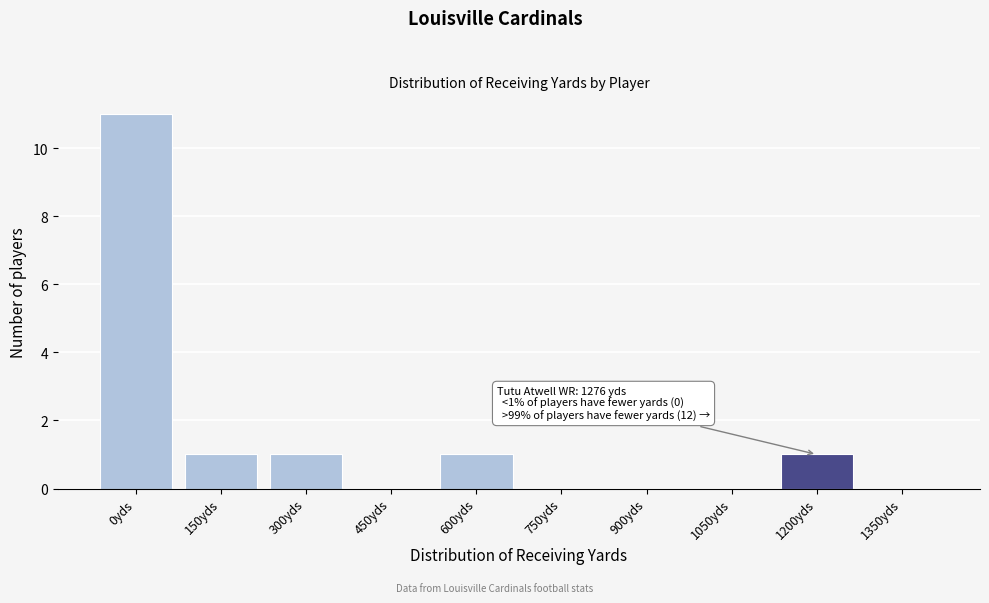

Reading left to right, list all the values displayed in this chart.

0yds=11	150yds=1	300yds=1	450yds=0	600yds=1	750yds=0	900yds=0	1050yds=0	1200yds=1	1350yds=0